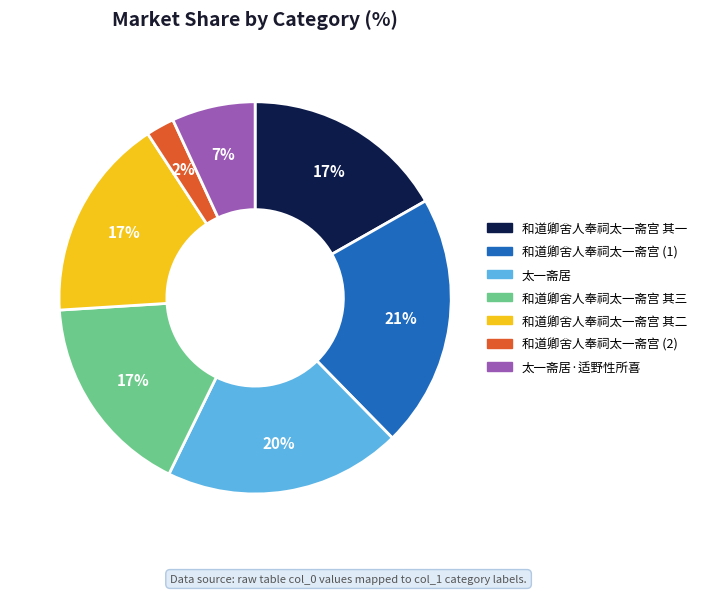

Count the number of slices in the pie.

7